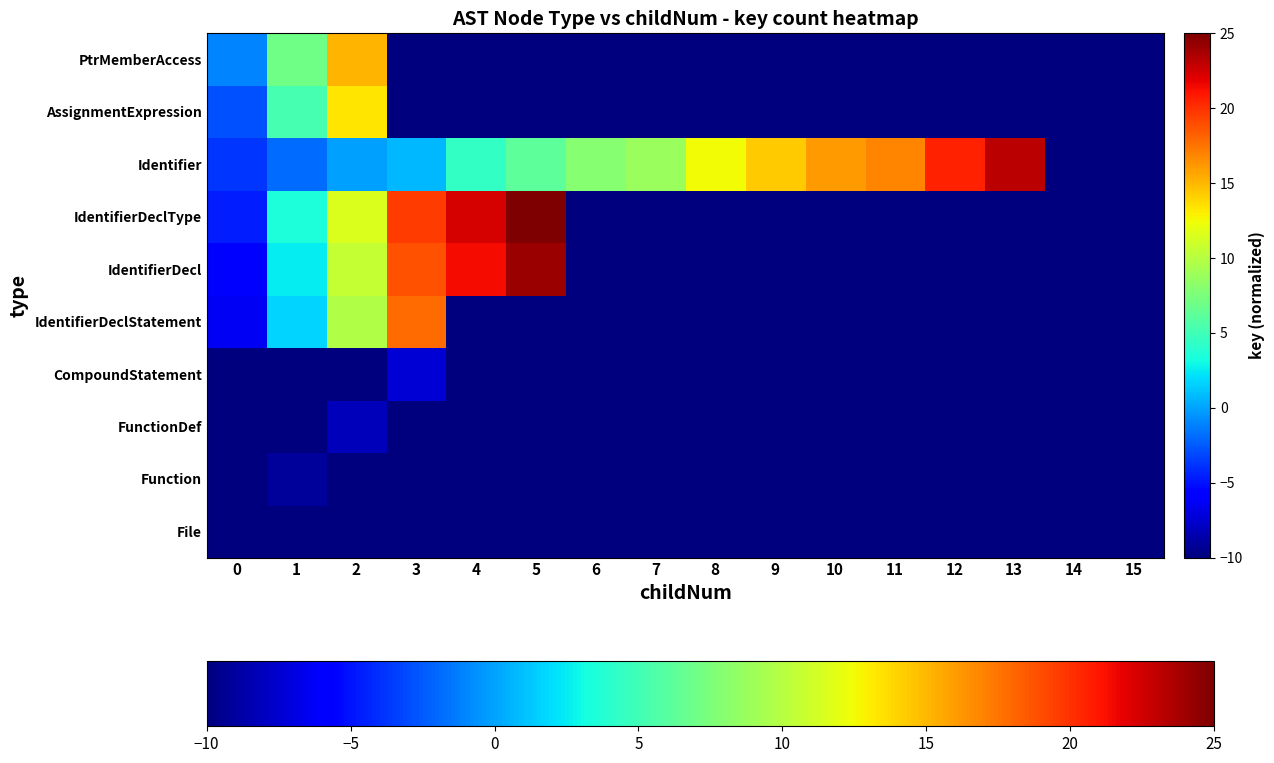

Between 3 and 5, which is larger?

3